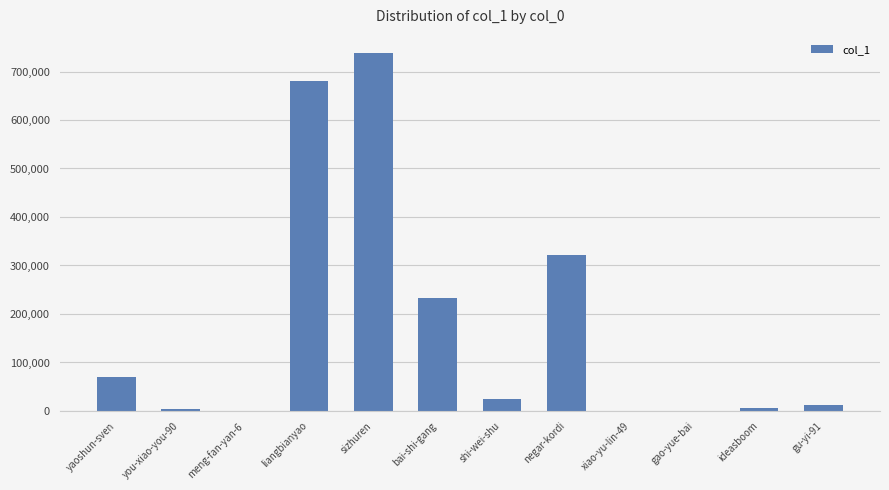

Between xiao-yu-lin-49 and yaoshun-sven, which is larger?

yaoshun-sven